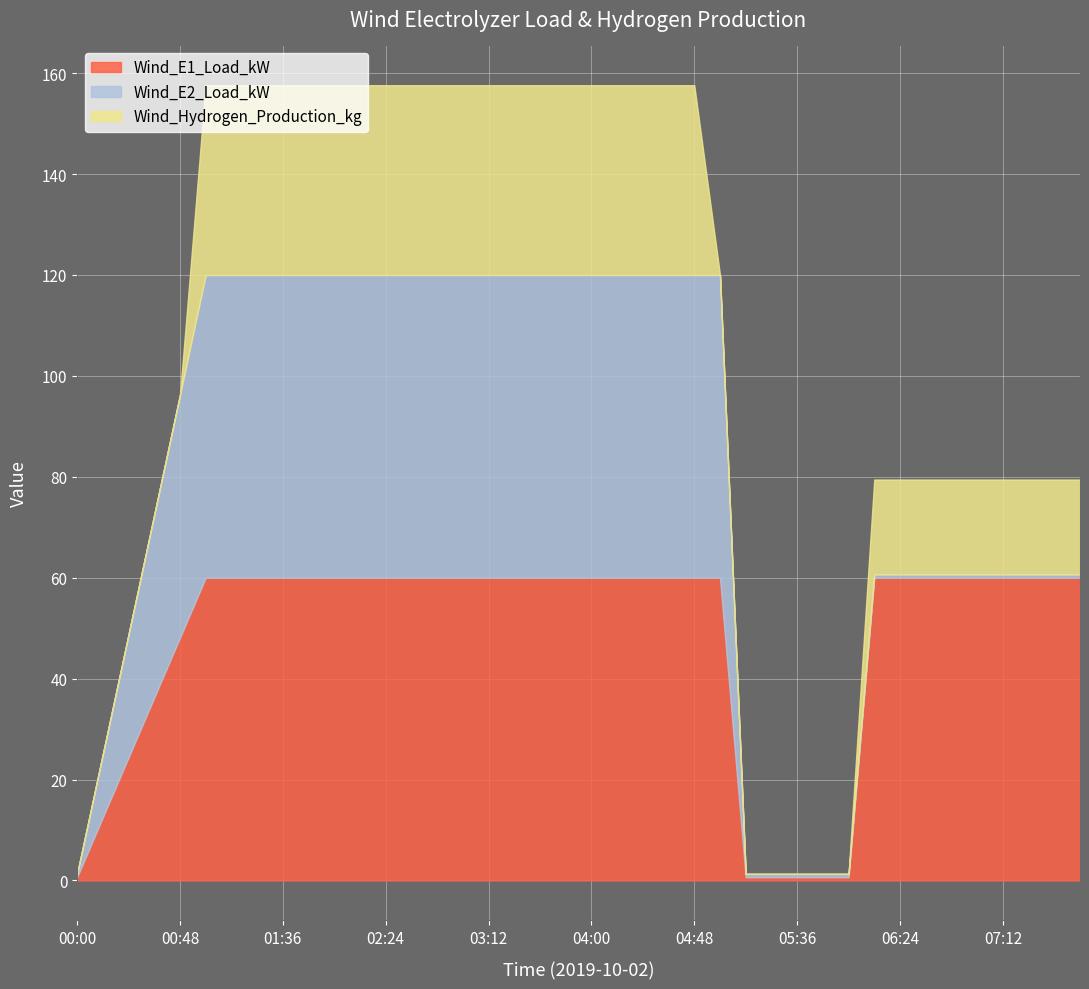

Which series has the largest total across all categories?

Wind_E1_Load_kW